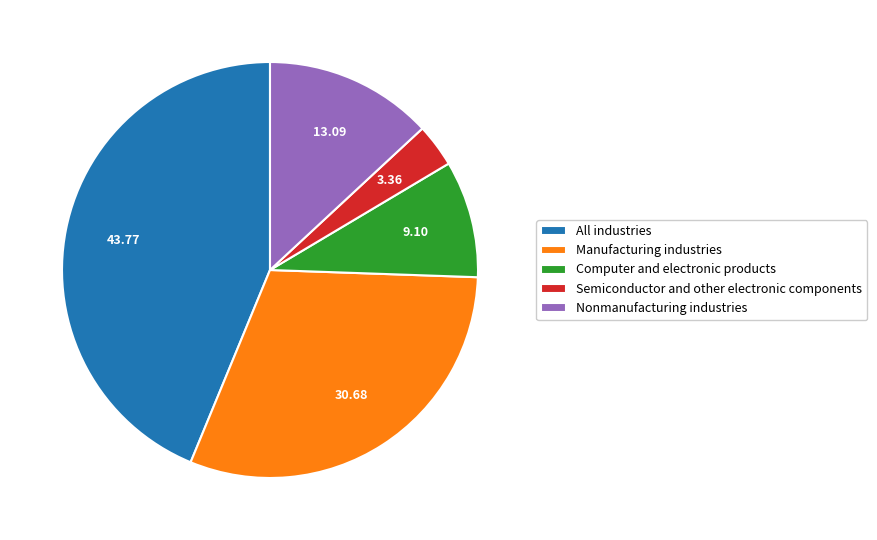

Which slice is the largest?

All industries